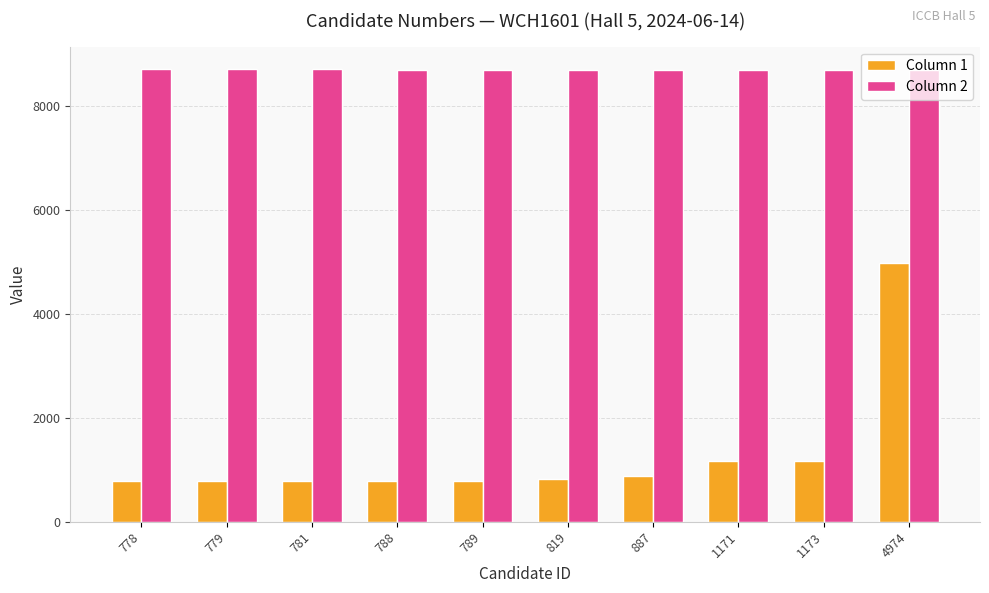

The Column 1 series shows 779 at 779. True or false?

True